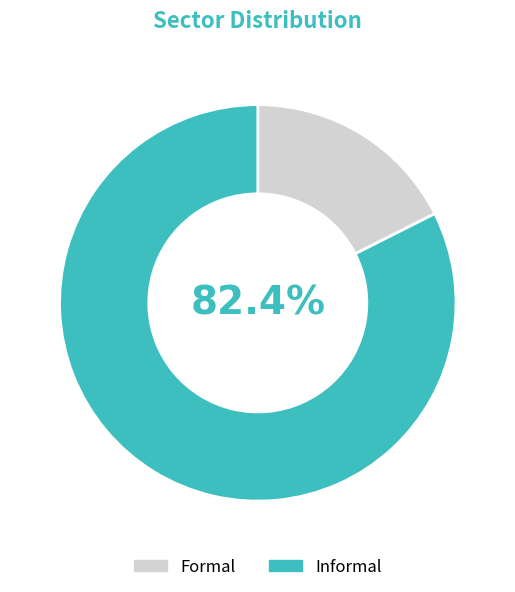

What is the smallest slice in the pie chart?

Formal